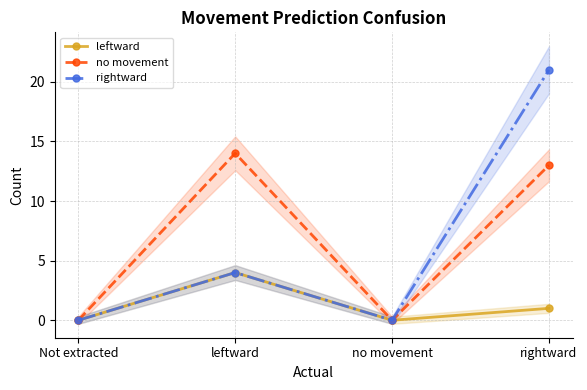

At how many categories does at least one series exceed 2?

2